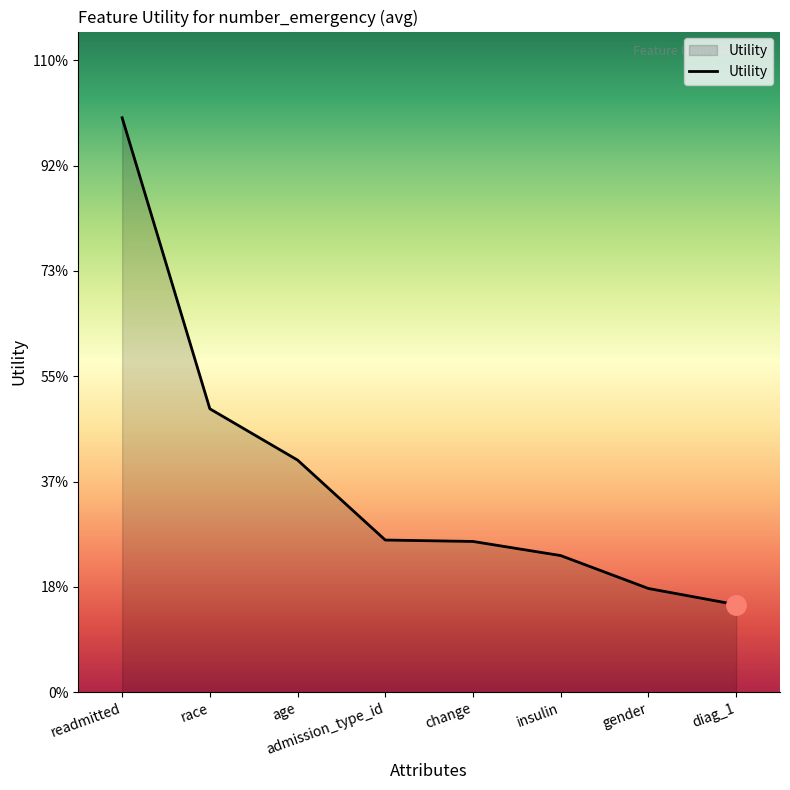

Does the chart have visible grid lines?

No